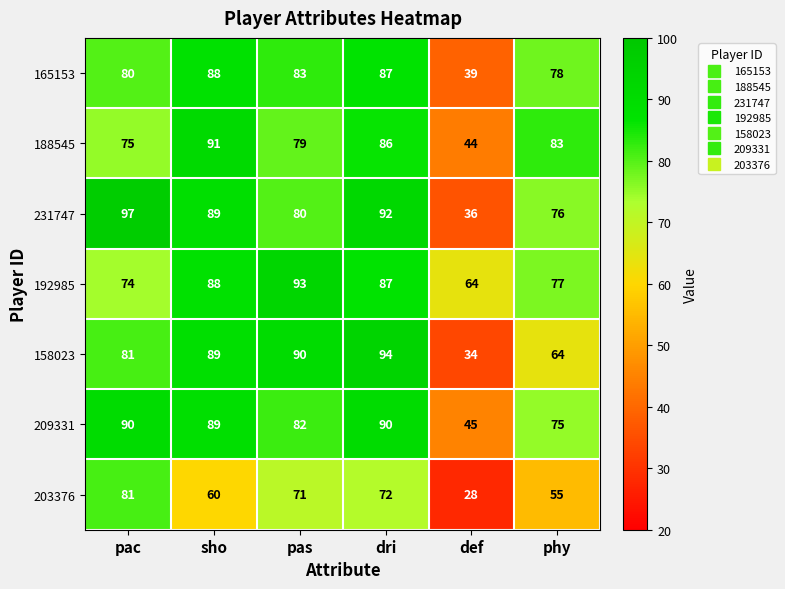

How many distinct data groups are displayed?

7